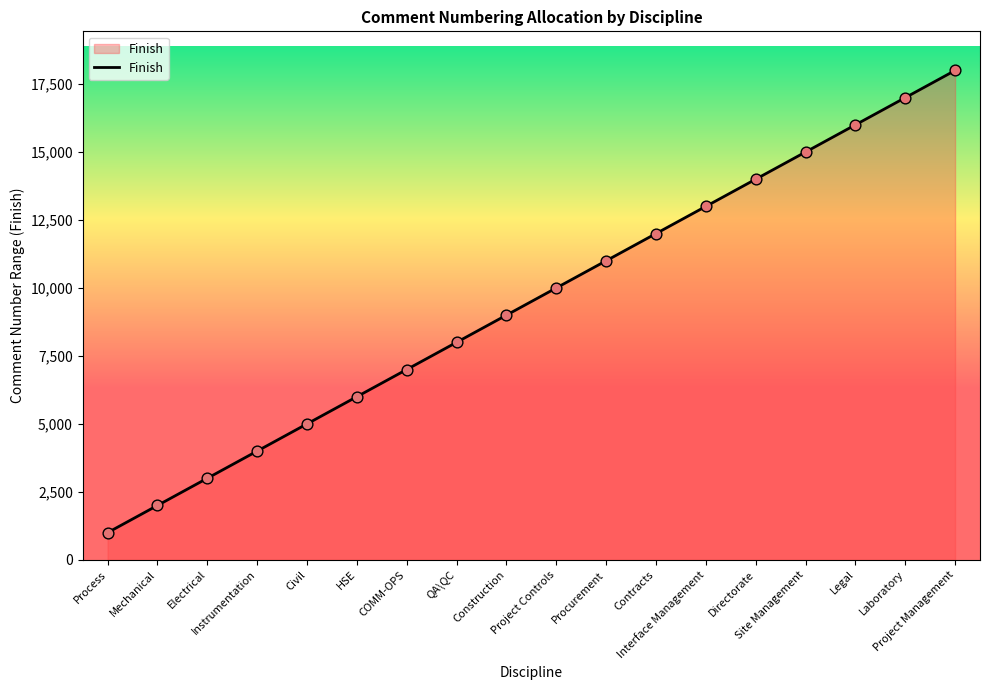

Which has a higher value, Project Controls or Directorate?

Directorate